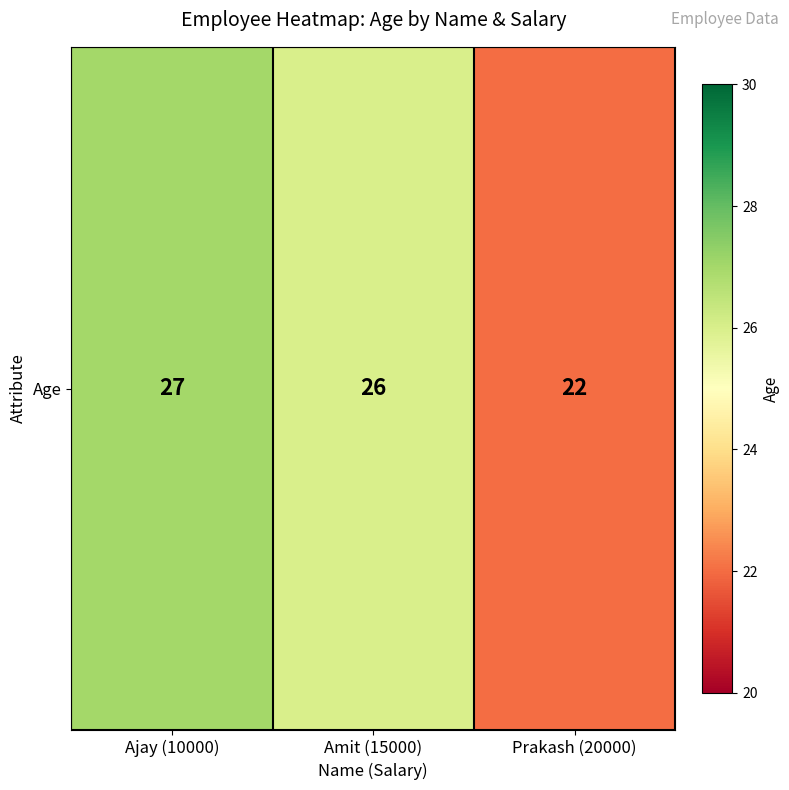

At which label does the data first exceed 26?

Ajay (10000)